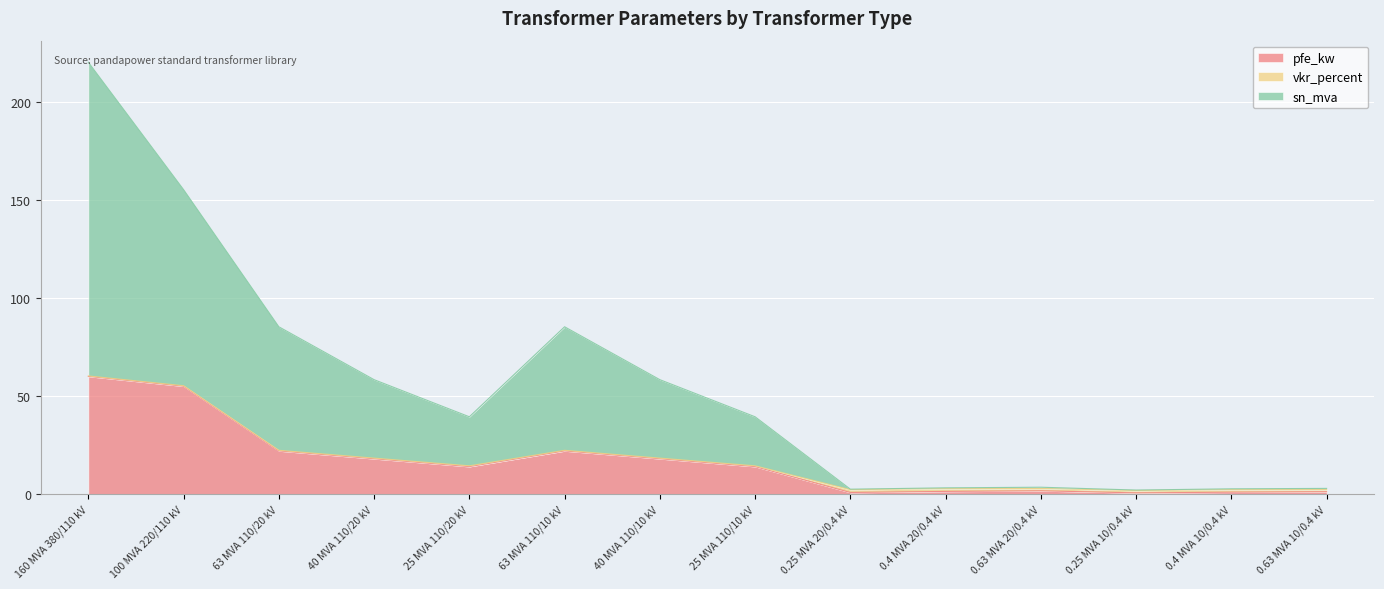

True or false: pfe_kw has a value of 11.4 at 63 MVA 110/10 kV.

False